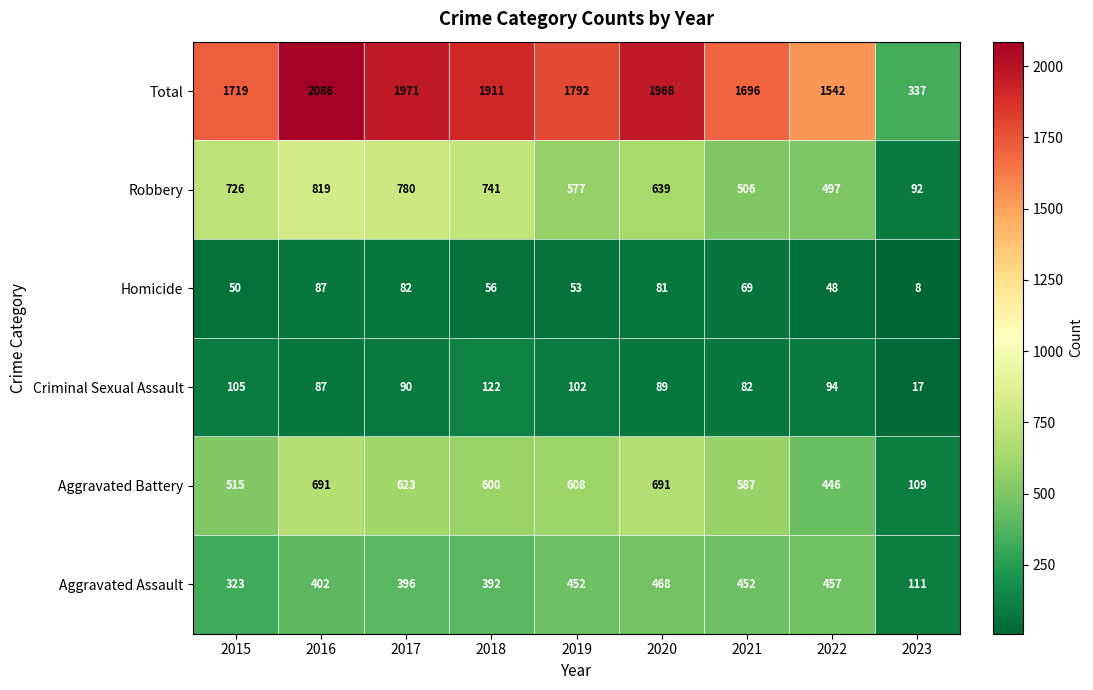

Which series has the largest total across all categories?

Total